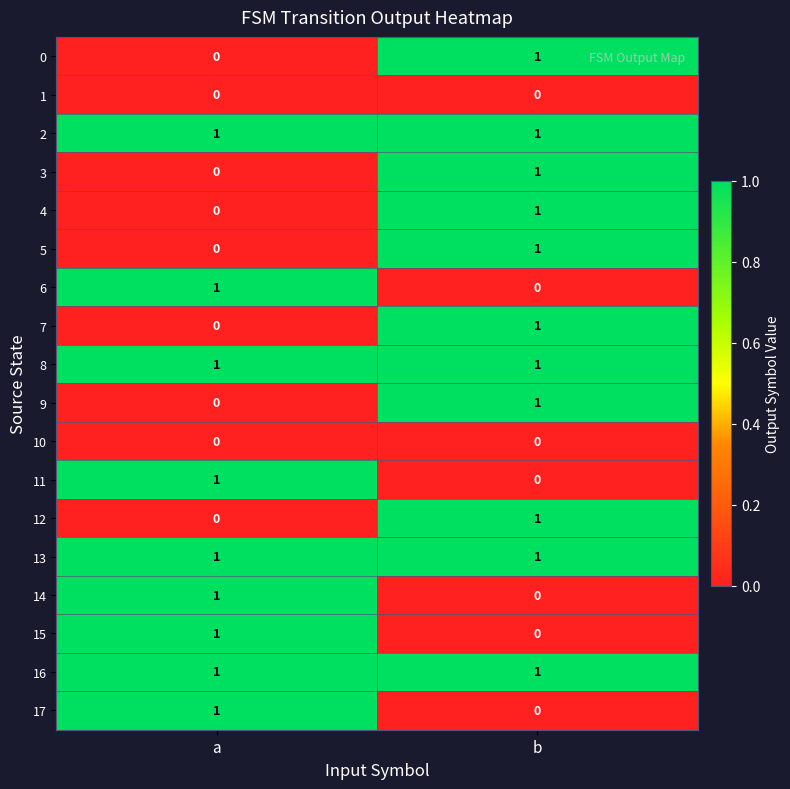

Is it true that 12 equals 2 at b?

False